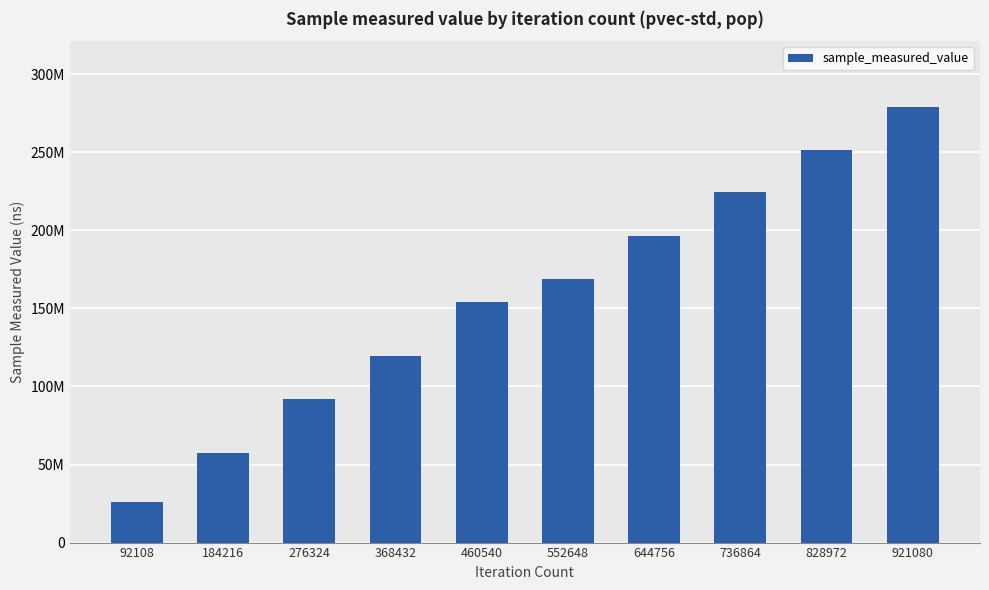

At which label is the value closest to 152715620?

460540